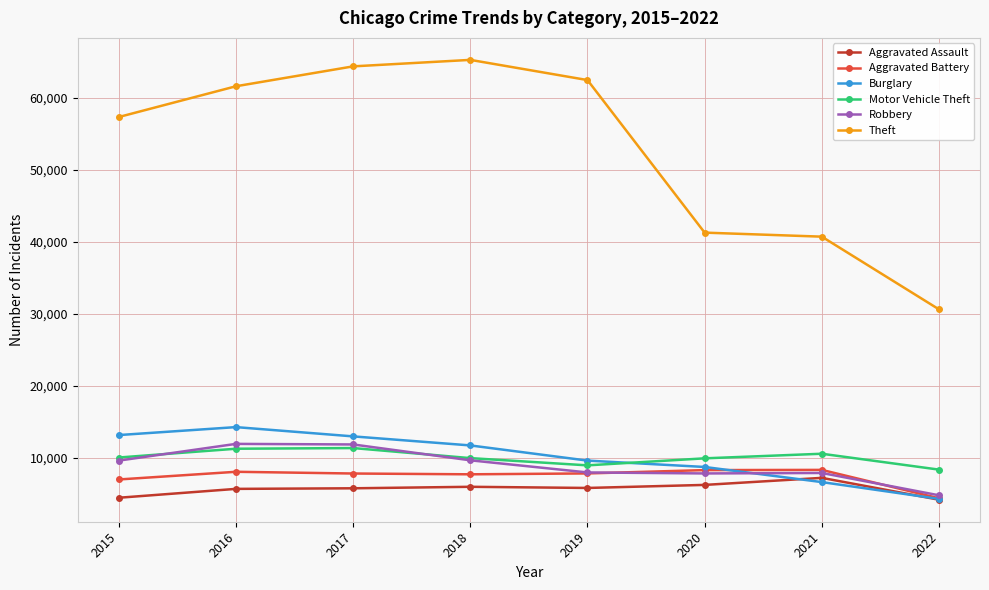

At how many categories does at least one series exceed 28169?

8